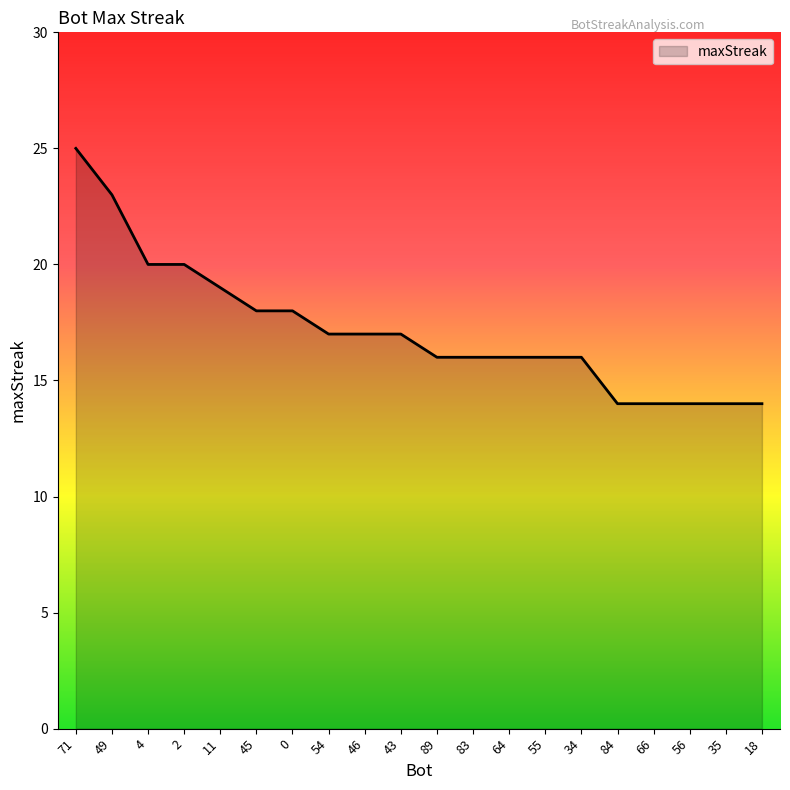

The value at 18 is 3. True or false?

False